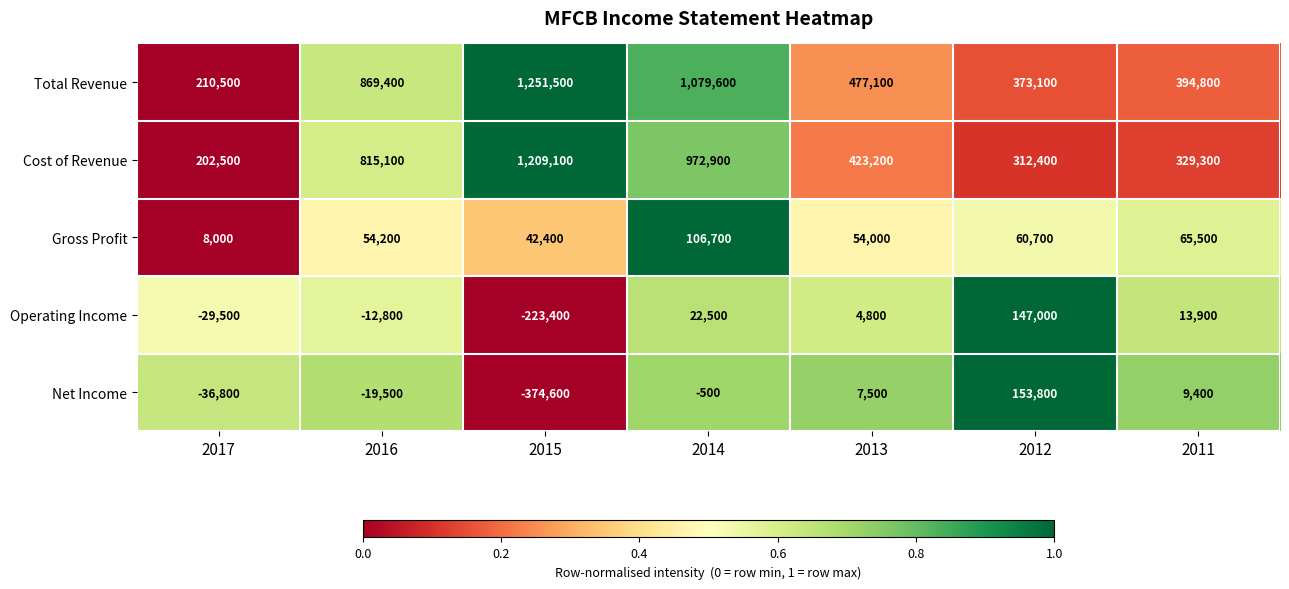

What is the approximate value of Cost of Revenue at 2012, to the nearest 10?

312400